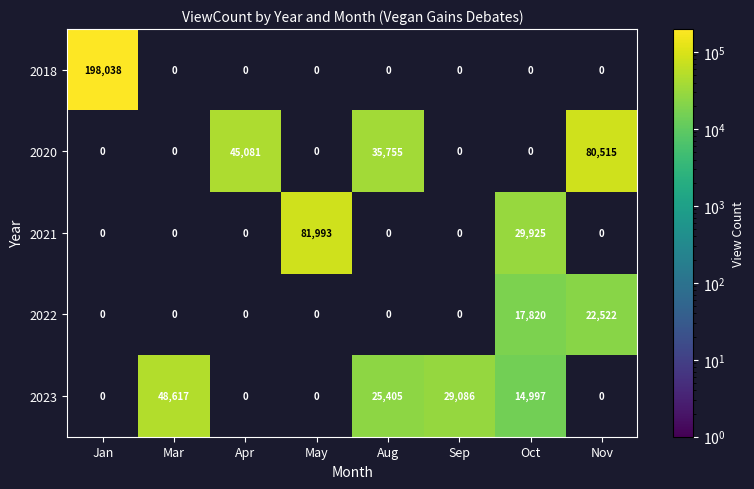

The value of 2020 at Jan is 49077. True or false?

False